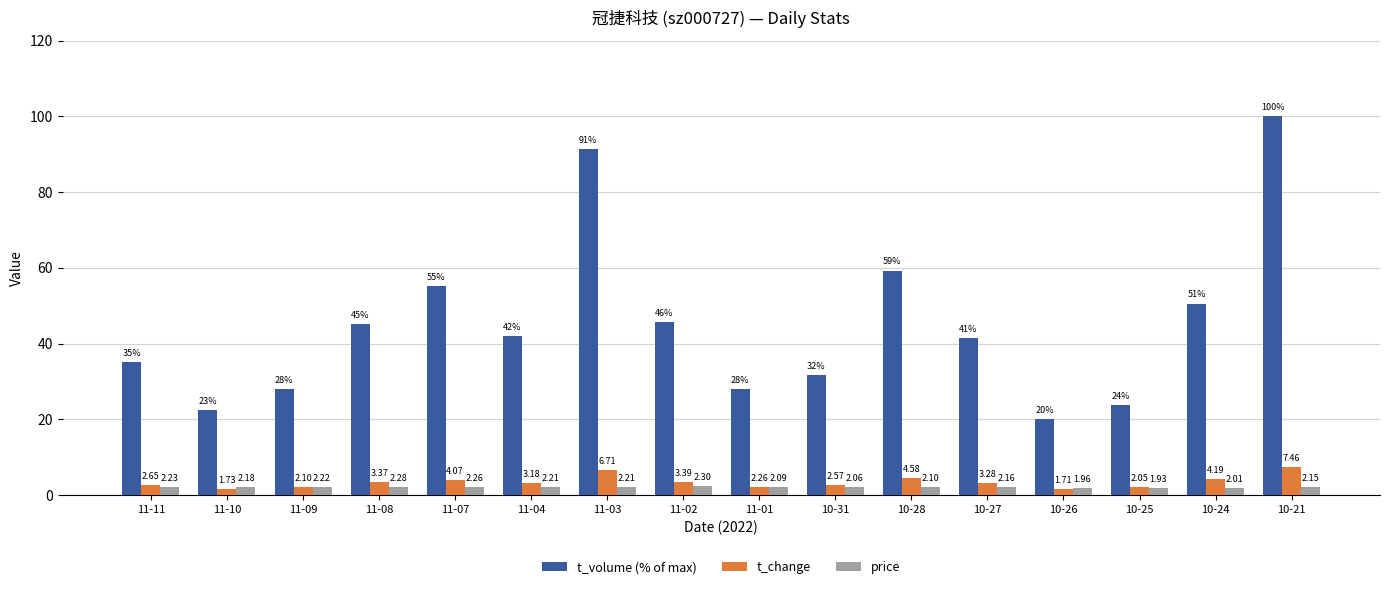

How many bars are there in each group?

3